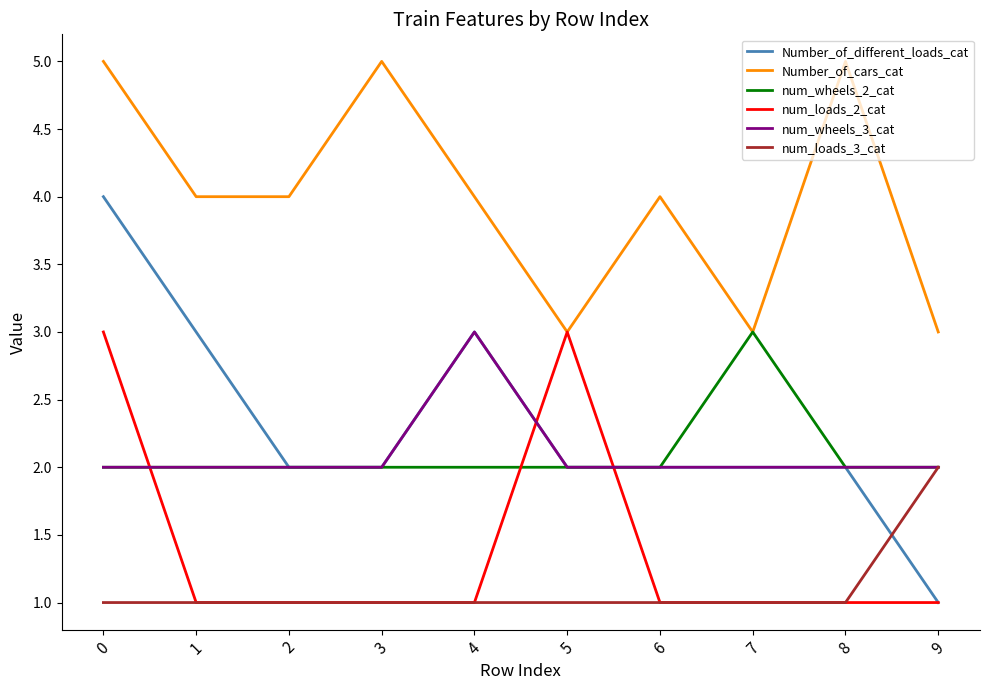

The num_wheels_2_cat series shows 2 at 5. True or false?

True